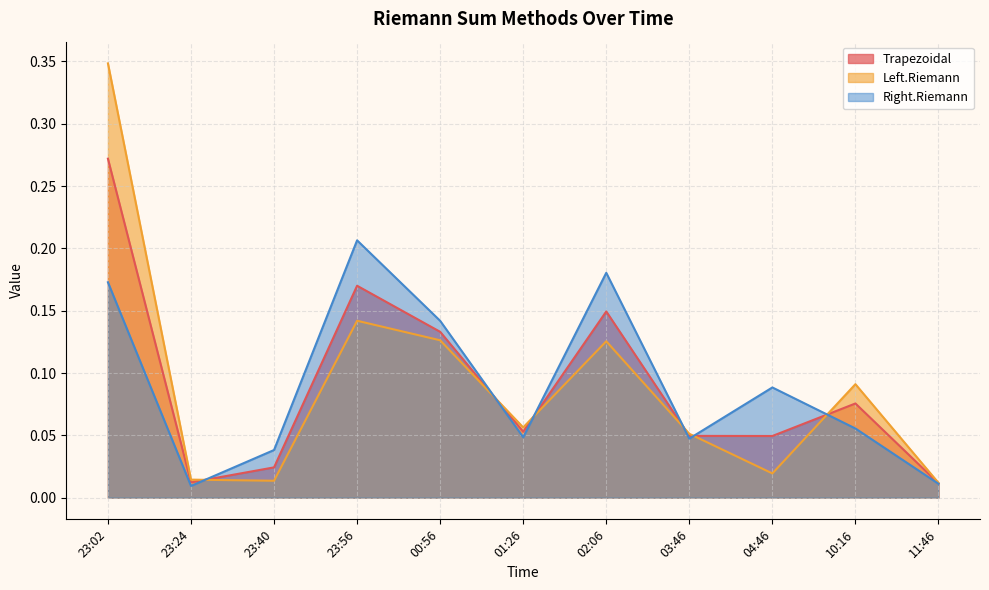

At which category does Right.Riemann reach its first local peak?

23:56